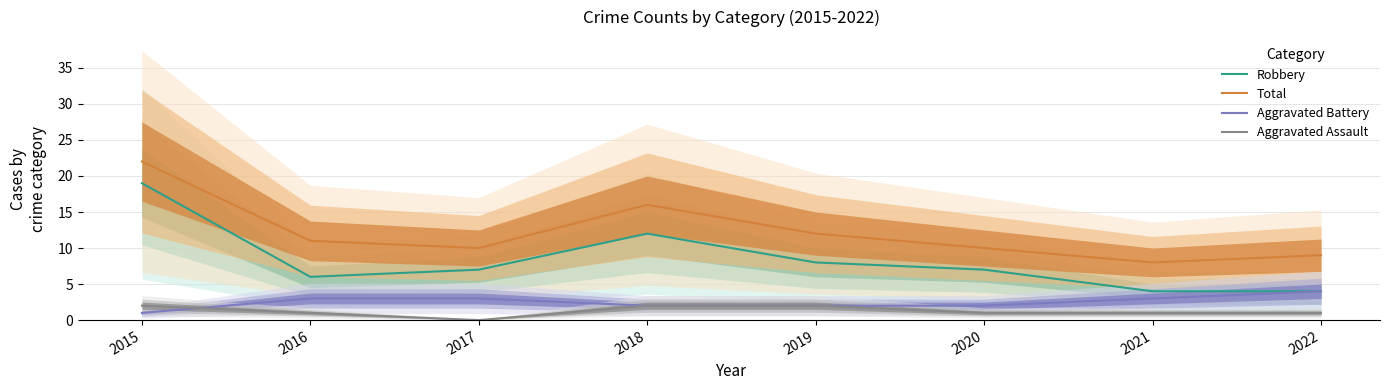

How many lines are shown in the chart?

4